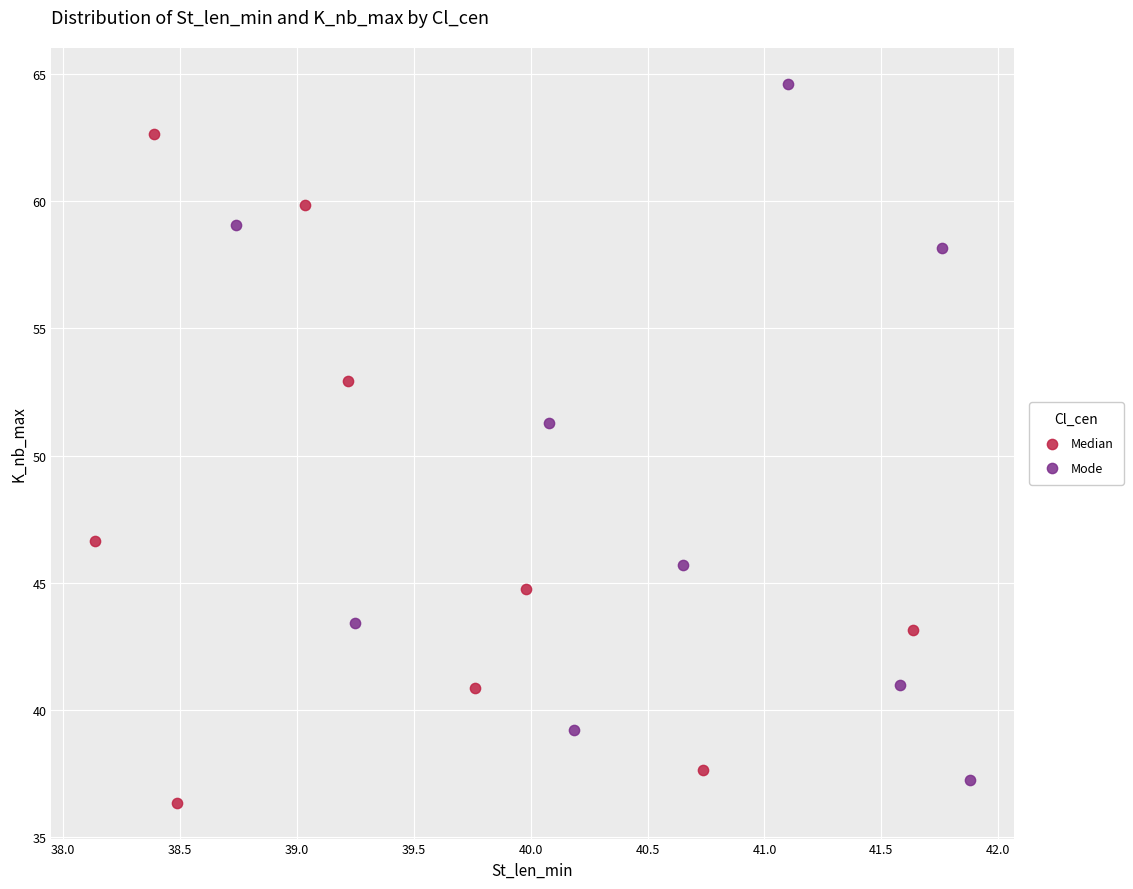

Which series reaches the maximum Y coordinate?

Mode